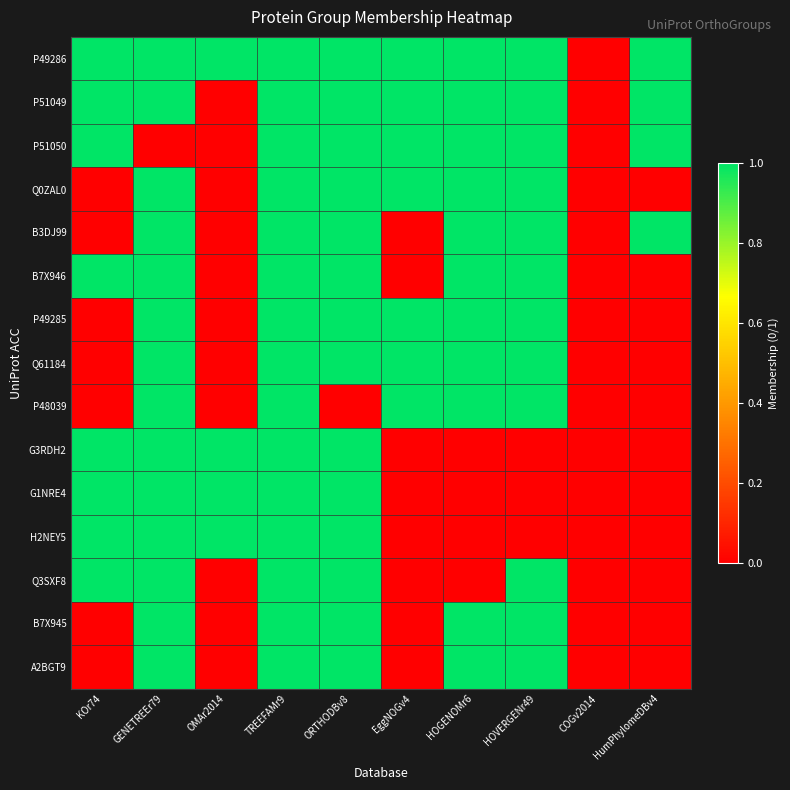

Reading right to left, what are all the values shown in this chart?

P49286: HumPhylomeDBv4=1	COGv2014=0	HOVERGENr49=1	HOGENOMr6=1	EggNOGv4=1	ORTHODBv8=1	TREEFAMr9=1	OMAr2014=1	GENETREEr79=1	KOr74=1
P51049: HumPhylomeDBv4=1	COGv2014=0	HOVERGENr49=1	HOGENOMr6=1	EggNOGv4=1	ORTHODBv8=1	TREEFAMr9=1	OMAr2014=0	GENETREEr79=1	KOr74=1
P51050: HumPhylomeDBv4=1	COGv2014=0	HOVERGENr49=1	HOGENOMr6=1	EggNOGv4=1	ORTHODBv8=1	TREEFAMr9=1	OMAr2014=0	GENETREEr79=0	KOr74=1
Q0ZAL0: HumPhylomeDBv4=0	COGv2014=0	HOVERGENr49=1	HOGENOMr6=1	EggNOGv4=1	ORTHODBv8=1	TREEFAMr9=1	OMAr2014=0	GENETREEr79=1	KOr74=0
B3DJ99: HumPhylomeDBv4=1	COGv2014=0	HOVERGENr49=1	HOGENOMr6=1	EggNOGv4=0	ORTHODBv8=1	TREEFAMr9=1	OMAr2014=0	GENETREEr79=1	KOr74=0
B7X946: HumPhylomeDBv4=0	COGv2014=0	HOVERGENr49=1	HOGENOMr6=1	EggNOGv4=0	ORTHODBv8=1	TREEFAMr9=1	OMAr2014=0	GENETREEr79=1	KOr74=1
P49285: HumPhylomeDBv4=0	COGv2014=0	HOVERGENr49=1	HOGENOMr6=1	EggNOGv4=1	ORTHODBv8=1	TREEFAMr9=1	OMAr2014=0	GENETREEr79=1	KOr74=0
Q61184: HumPhylomeDBv4=0	COGv2014=0	HOVERGENr49=1	HOGENOMr6=1	EggNOGv4=1	ORTHODBv8=1	TREEFAMr9=1	OMAr2014=0	GENETREEr79=1	KOr74=0
P48039: HumPhylomeDBv4=0	COGv2014=0	HOVERGENr49=1	HOGENOMr6=1	EggNOGv4=1	ORTHODBv8=0	TREEFAMr9=1	OMAr2014=0	GENETREEr79=1	KOr74=0
G3RDH2: HumPhylomeDBv4=0	COGv2014=0	HOVERGENr49=0	HOGENOMr6=0	EggNOGv4=0	ORTHODBv8=1	TREEFAMr9=1	OMAr2014=1	GENETREEr79=1	KOr74=1
G1NRE4: HumPhylomeDBv4=0	COGv2014=0	HOVERGENr49=0	HOGENOMr6=0	EggNOGv4=0	ORTHODBv8=1	TREEFAMr9=1	OMAr2014=1	GENETREEr79=1	KOr74=1
H2NEY5: HumPhylomeDBv4=0	COGv2014=0	HOVERGENr49=0	HOGENOMr6=0	EggNOGv4=0	ORTHODBv8=1	TREEFAMr9=1	OMAr2014=1	GENETREEr79=1	KOr74=1
Q3SXF8: HumPhylomeDBv4=0	COGv2014=0	HOVERGENr49=1	HOGENOMr6=0	EggNOGv4=0	ORTHODBv8=1	TREEFAMr9=1	OMAr2014=0	GENETREEr79=1	KOr74=1
B7X945: HumPhylomeDBv4=0	COGv2014=0	HOVERGENr49=1	HOGENOMr6=1	EggNOGv4=0	ORTHODBv8=1	TREEFAMr9=1	OMAr2014=0	GENETREEr79=1	KOr74=0
A2BGT9: HumPhylomeDBv4=0	COGv2014=0	HOVERGENr49=1	HOGENOMr6=1	EggNOGv4=0	ORTHODBv8=1	TREEFAMr9=1	OMAr2014=0	GENETREEr79=1	KOr74=0